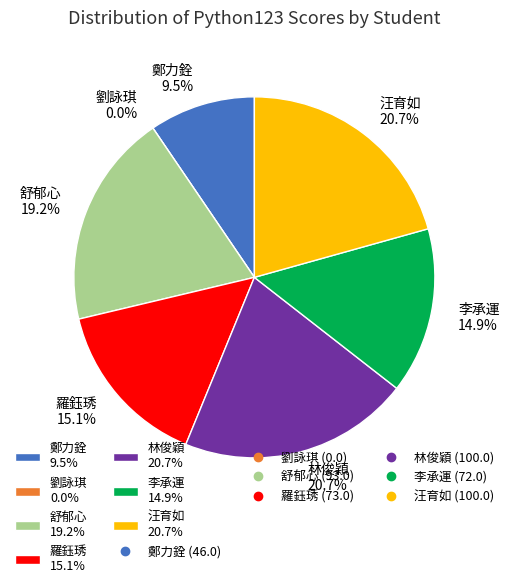

To the nearest percent, what portion does M1202150
鄭力銓 represent?

10%